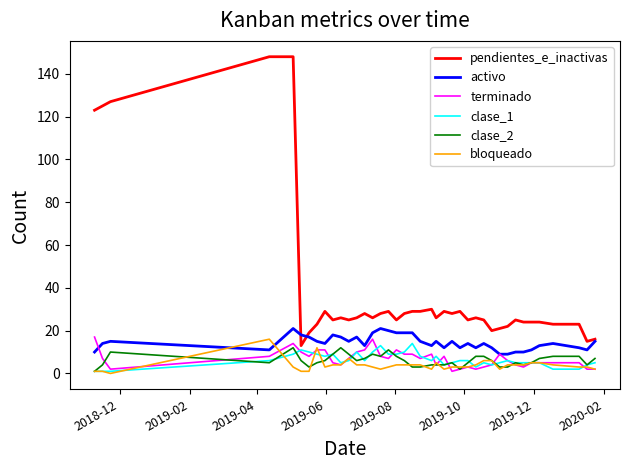

True or false: clase_1 has more than 2 points higher than both neighbors.

True